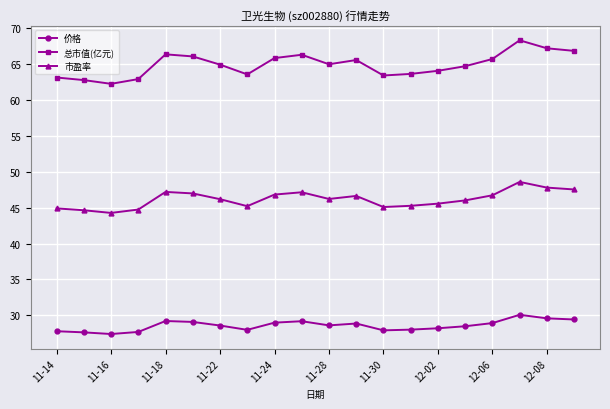

What is the lowest value of the 价格 series?

27.4